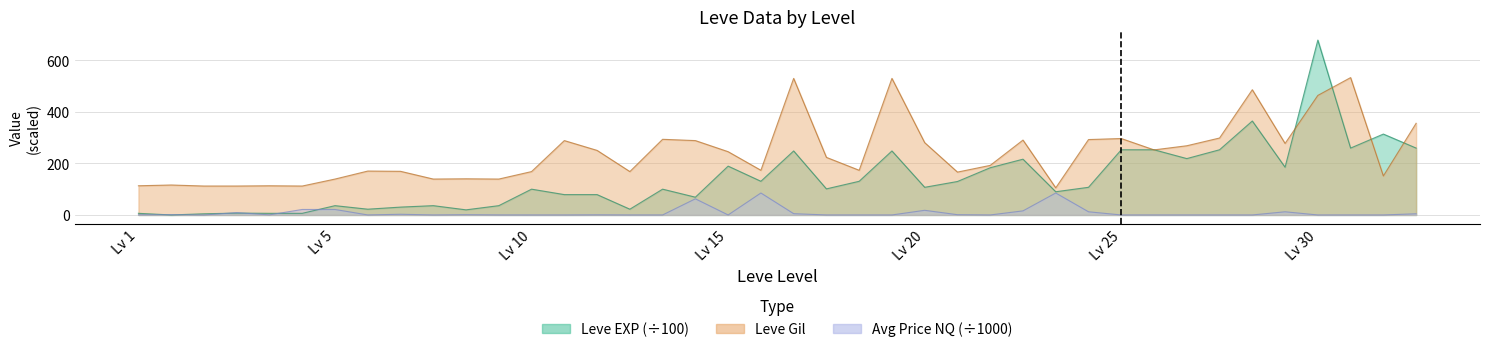

Between 5 and 20, which is larger?

20